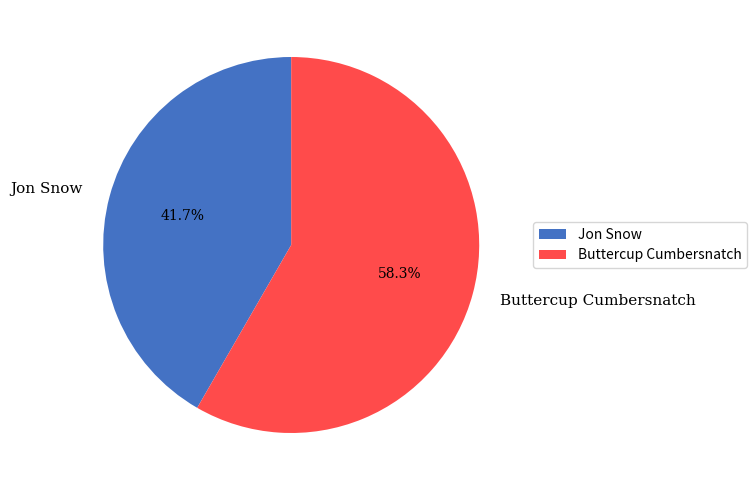

To the nearest percent, what percentage of the pie is Jon Snow?

42%